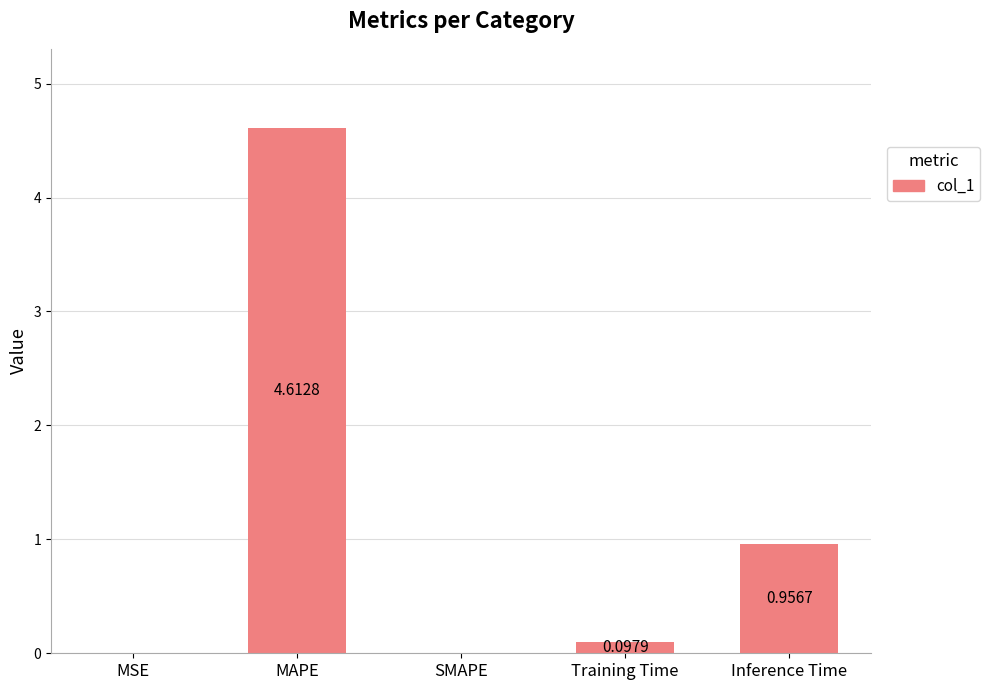

How many distinct data groups are displayed?

1